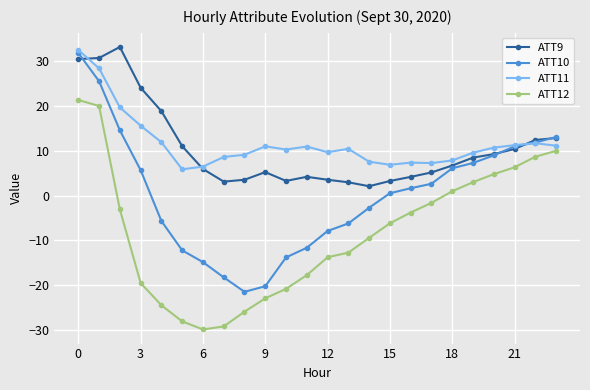

What is the minimum value for ATT11?

5.9